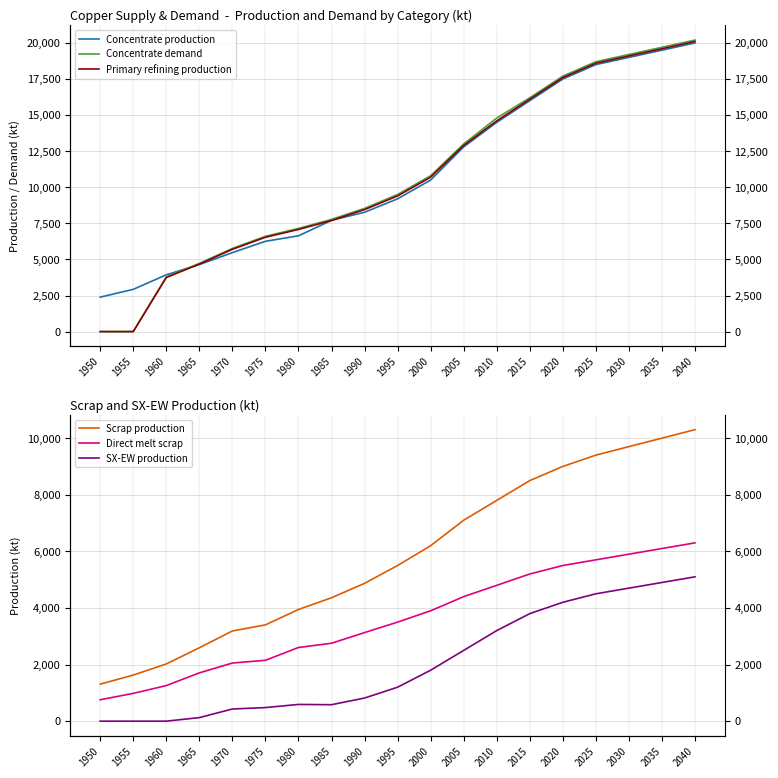

Between 2005 and 2015, which series saw the biggest shift?

Concentrate production